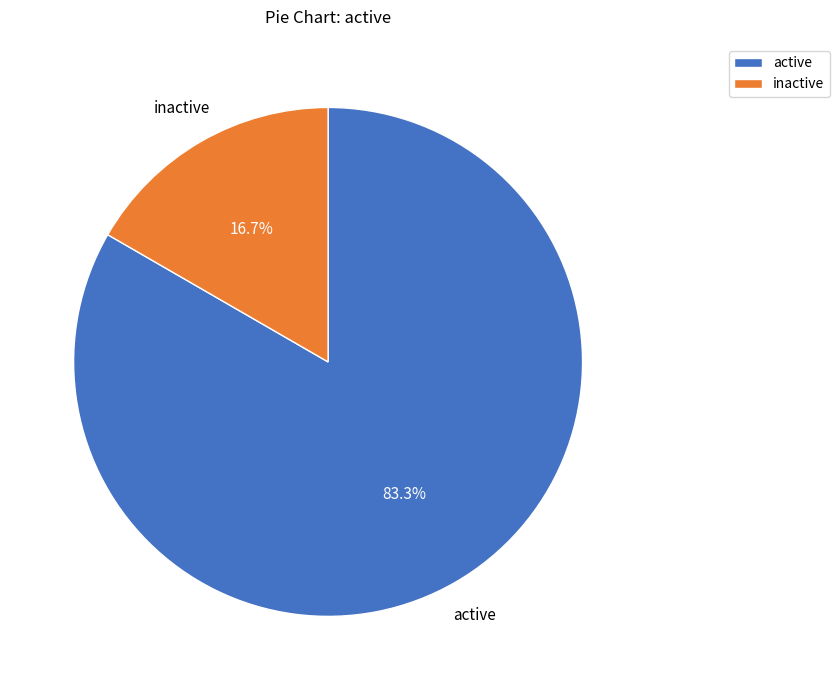

Which category accounts for the majority?

active